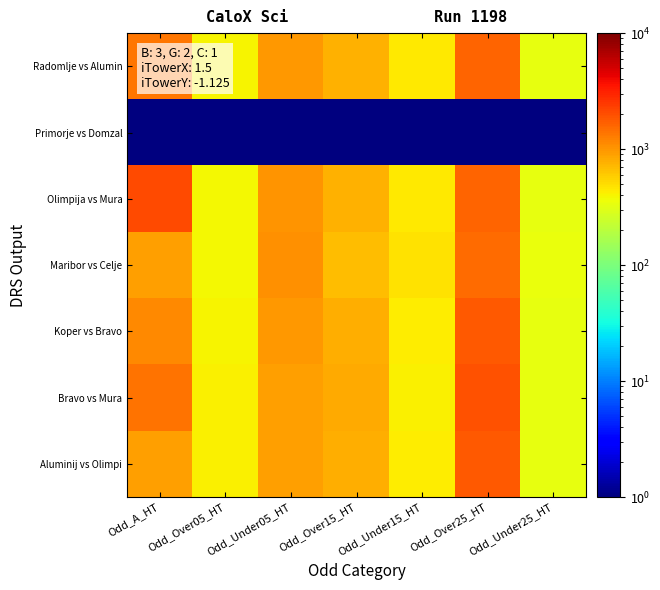

Reading right to left, what are all the values shown in this chart?

Radomlje vs Alumin: Odd_Under25_HT=339.0	Odd_Over25_HT=1650.0	Odd_Under15_HT=450.0	Odd_Over15_HT=750.0	Odd_Under05_HT=975.0	Odd_Over05_HT=399.0	Odd_A_HT=1350.0
Primorje vs Domzal: Odd_Under25_HT=0.1	Odd_Over25_HT=0.1	Odd_Under15_HT=0.1	Odd_Over15_HT=0.1	Odd_Under05_HT=0.1	Odd_Over05_HT=0.1	Odd_A_HT=0.1
Olimpija vs Mura: Odd_Under25_HT=339.0	Odd_Over25_HT=1650.0	Odd_Under15_HT=450.0	Odd_Over15_HT=750.0	Odd_Under05_HT=1020.0	Odd_Over05_HT=390.0	Odd_A_HT=2100.0
Maribor vs Celje: Odd_Under25_HT=342.0	Odd_Over25_HT=1500.0	Odd_Under15_HT=471.0	Odd_Over15_HT=675.0	Odd_Under05_HT=1050.0	Odd_Over05_HT=387.0	Odd_A_HT=900.0
Koper vs Bravo: Odd_Under25_HT=333.0	Odd_Over25_HT=1800.0	Odd_Under15_HT=432.0	Odd_Over15_HT=789.0	Odd_Under05_HT=975.0	Odd_Over05_HT=399.0	Odd_A_HT=1125.0
Bravo vs Mura: Odd_Under25_HT=330.0	Odd_Over25_HT=1950.0	Odd_Under15_HT=420.0	Odd_Over15_HT=825.0	Odd_Under05_HT=900.0	Odd_Over05_HT=408.0	Odd_A_HT=1425.0
Aluminij vs Olimpi: Odd_Under25_HT=333.0	Odd_Over25_HT=1800.0	Odd_Under15_HT=432.0	Odd_Over15_HT=789.0	Odd_Under05_HT=900.0	Odd_Over05_HT=408.0	Odd_A_HT=900.0